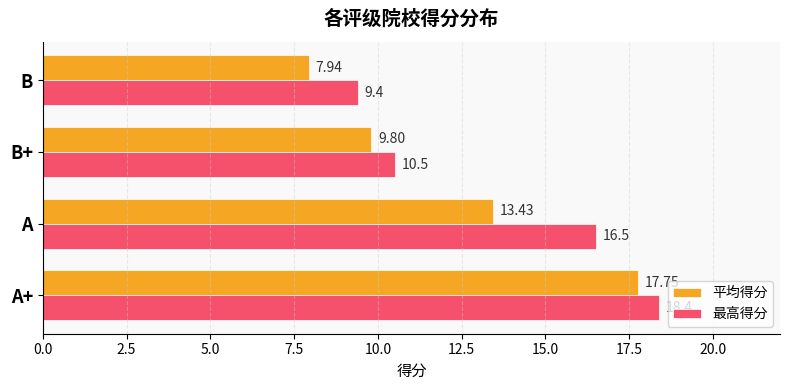

At how many categories does at least one series exceed 8?

4